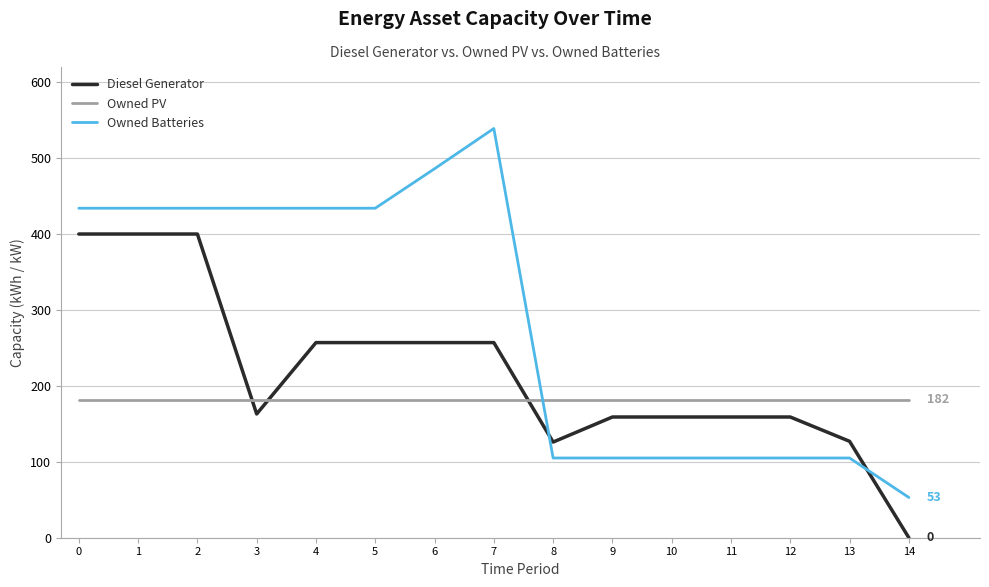

What is the average value of the Owned PV series?

182